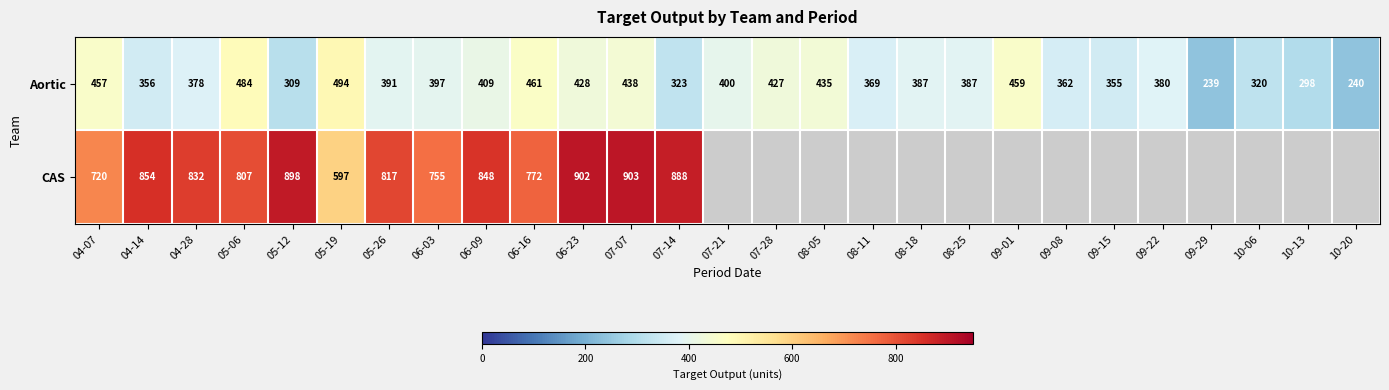

True or false: Aortic has a value of 459 at 09-01.

True